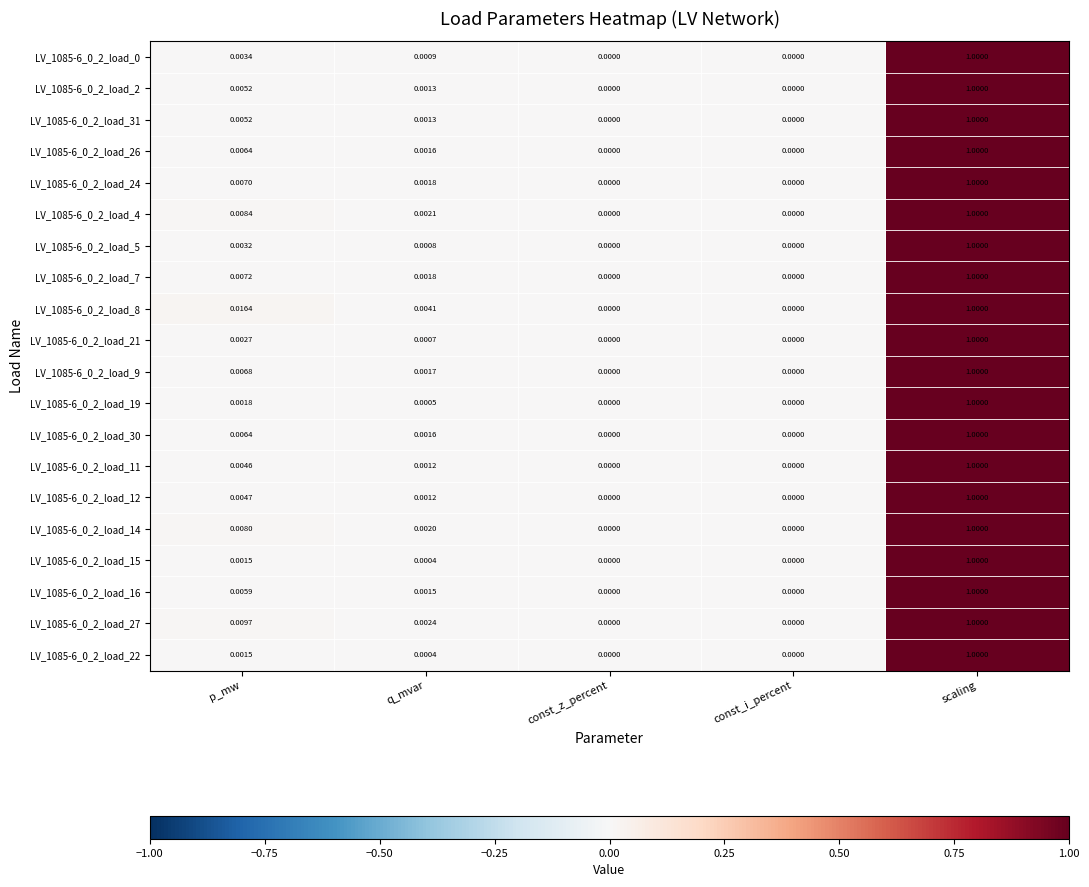

At which category is the sum across all series the highest?

scaling